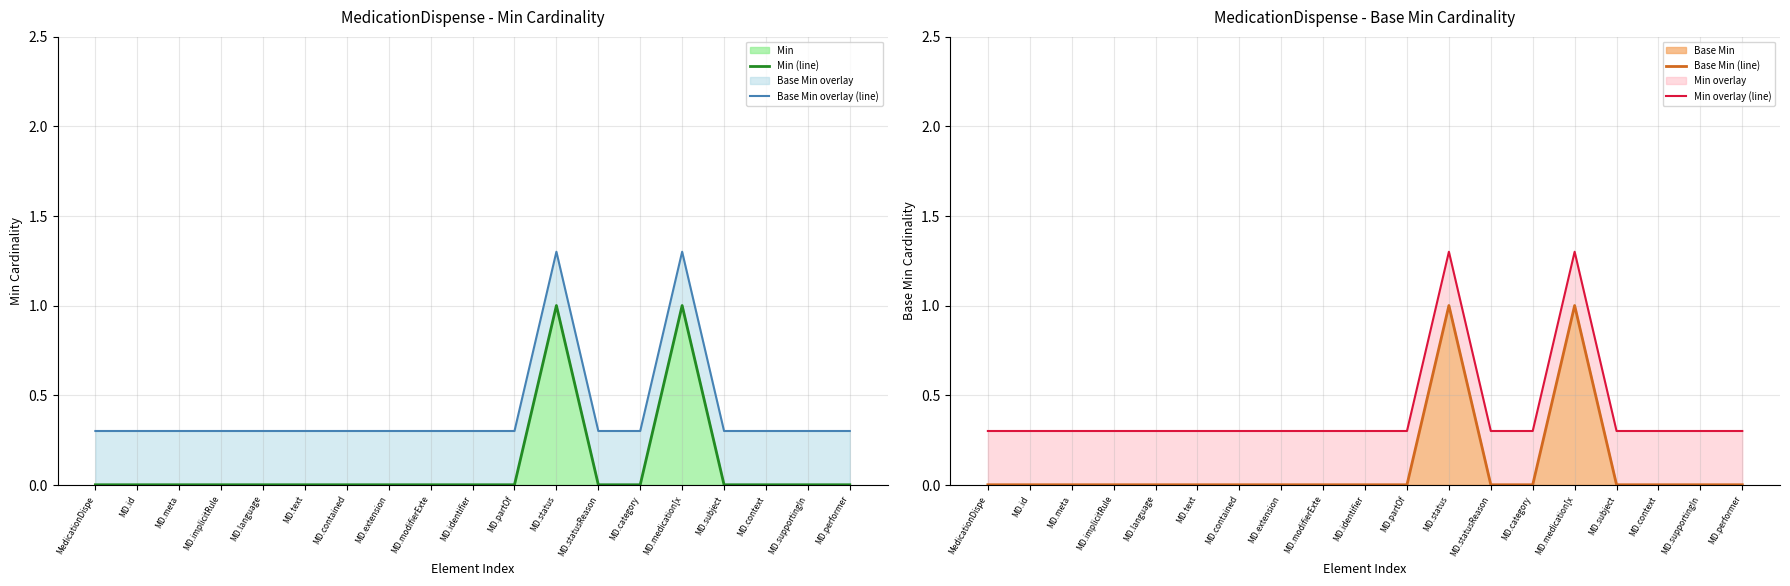

What position from the left is MD.subject?

16